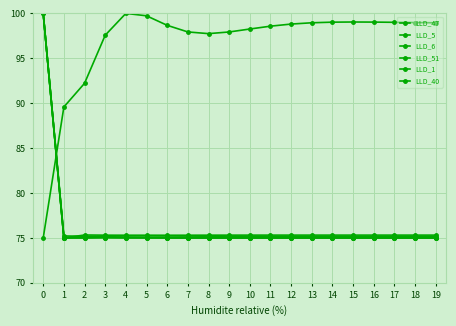

List the labels in order of LLD_40 value, largest first.

0, 3, 2, 5, 4, 14, 13, 15, 12, 16, 17, 18, 19, 11, 10, 9, 6, 8, 1, 7